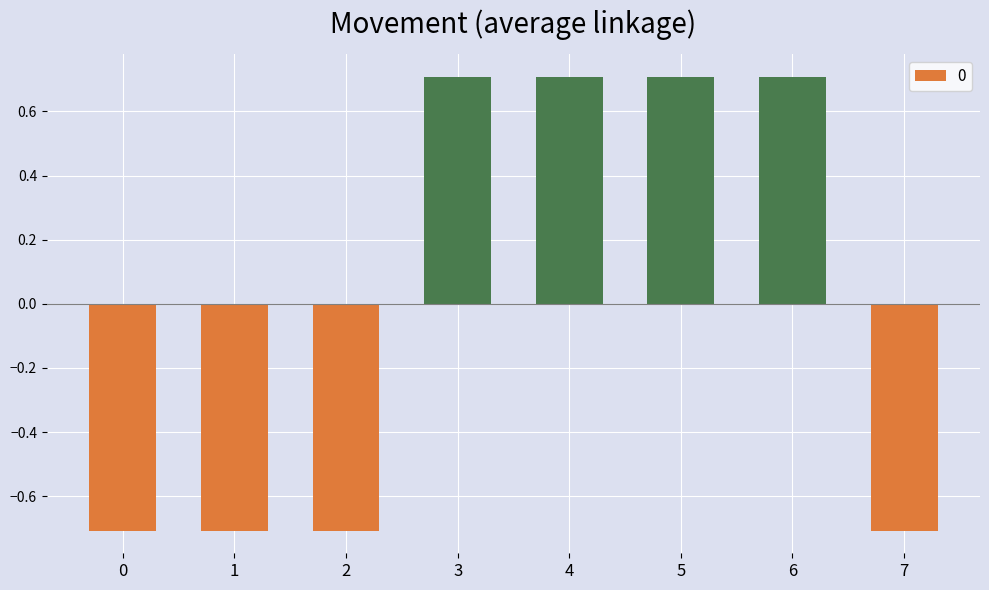

Between 0 and 5, which is larger?

5